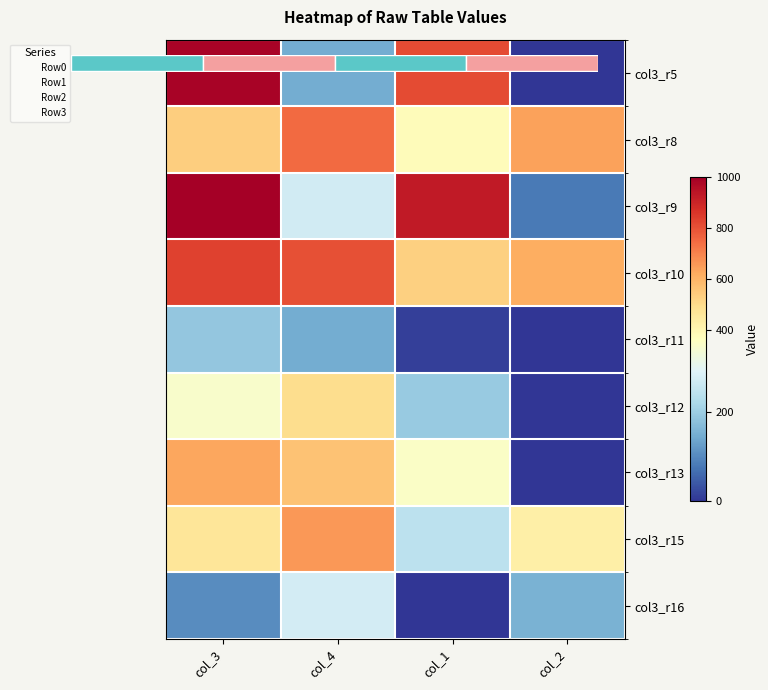

What is the difference between the second highest and second lowest values in the col3_r9 series?

658